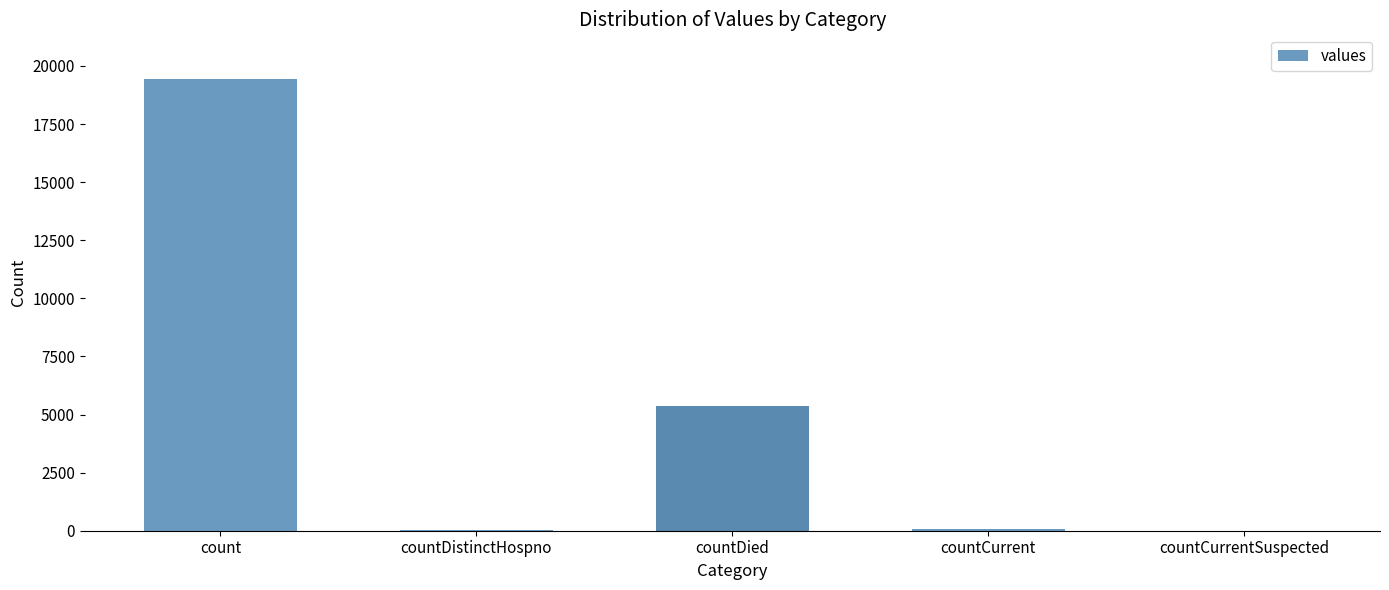

What is the sum of all values?

24875